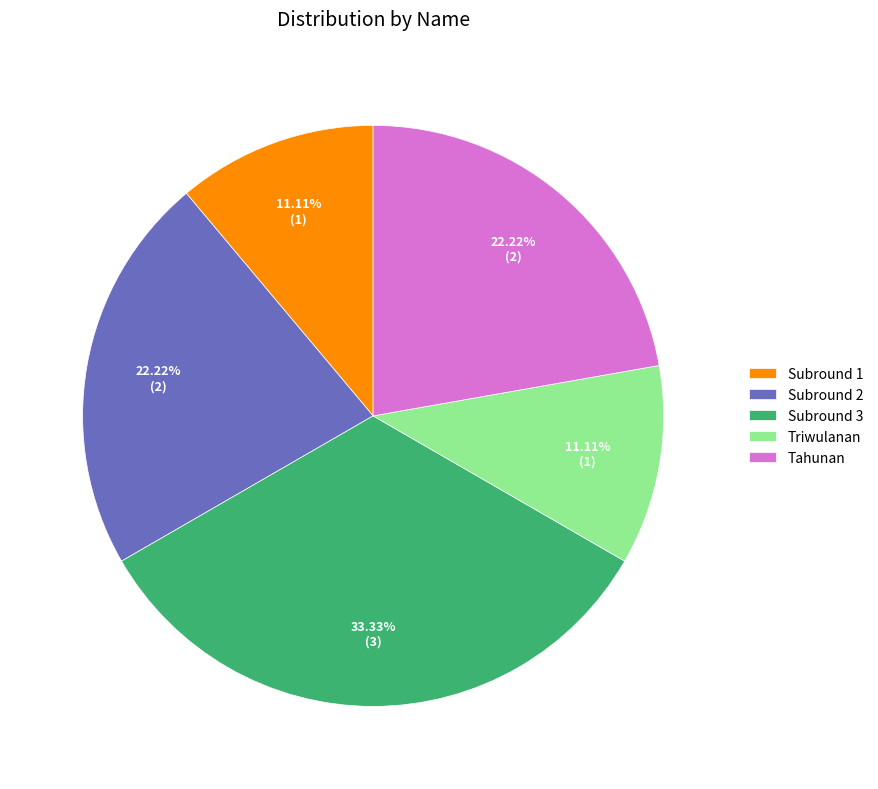

What percentage is the Subround 3 slice, to the nearest percent?

33%